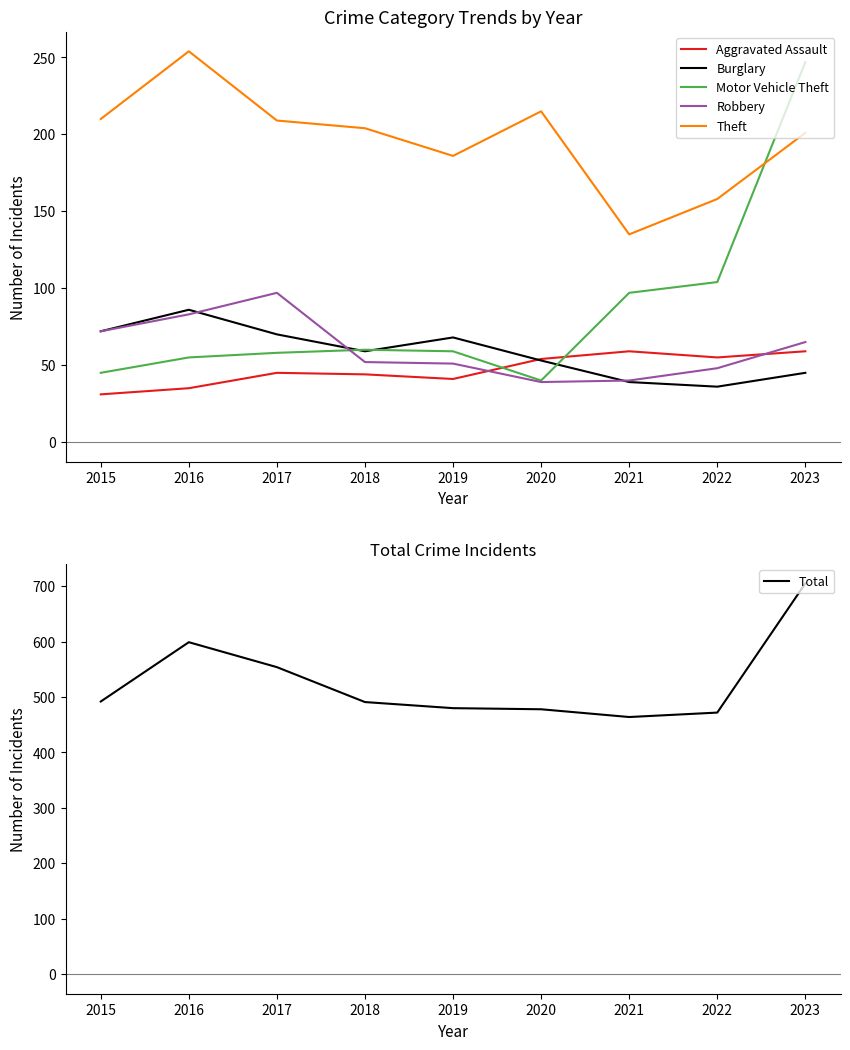

Between 2023 and 2021, which is larger?

2023